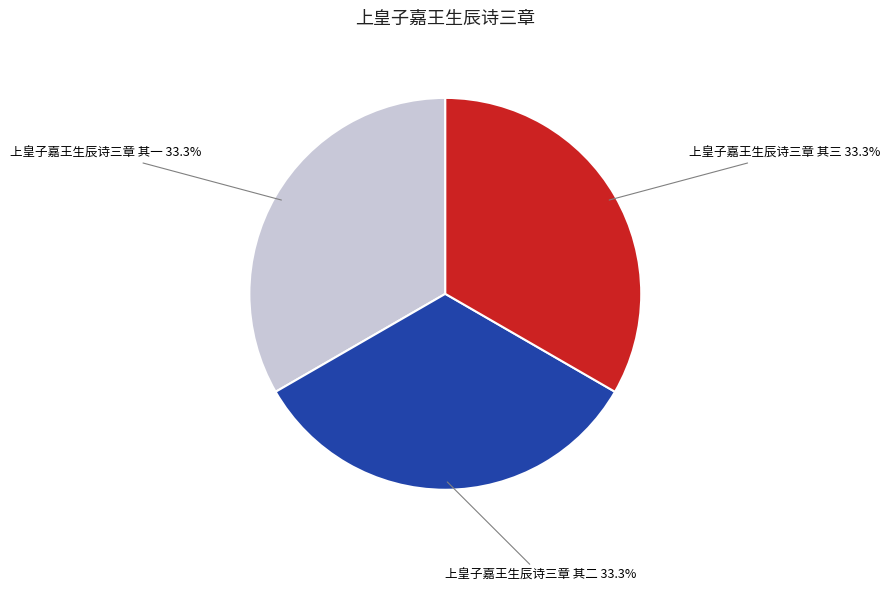

Combined, do 上皇子嘉王生辰诗三章 其一 and 上皇子嘉王生辰诗三章 其三 account for over 50%?

Yes